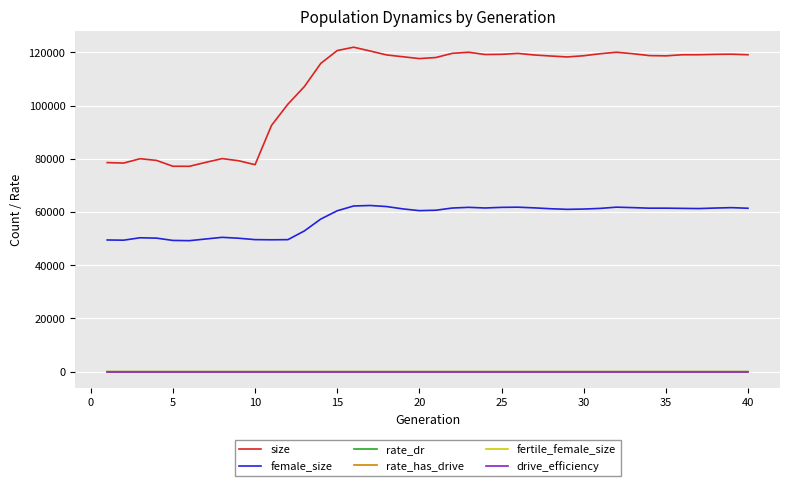

Does the chart display data point markers on the line(s)?

No